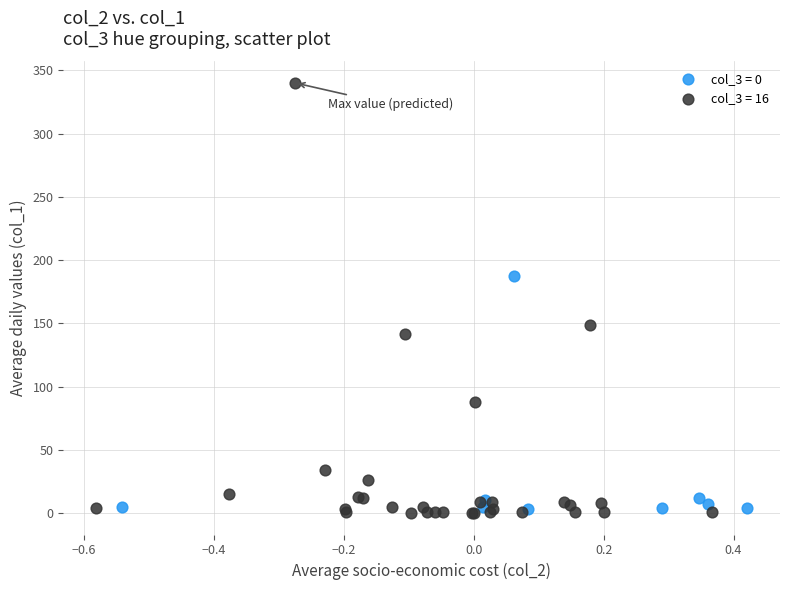

Which series contains the lowest Y value?

col_3 = 16